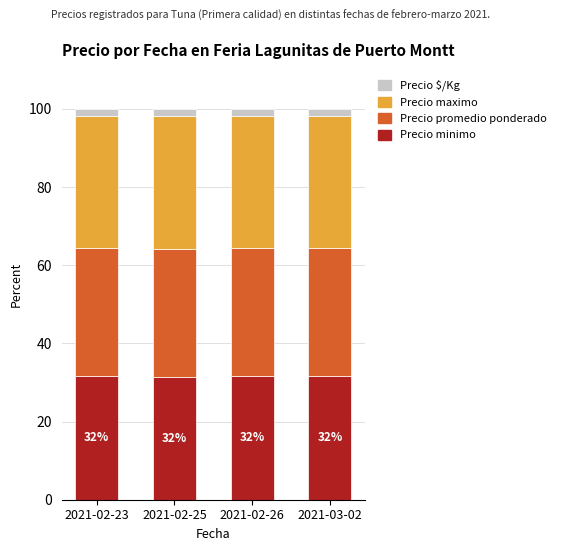

What is the average value of the Precio minimo series?

31.6